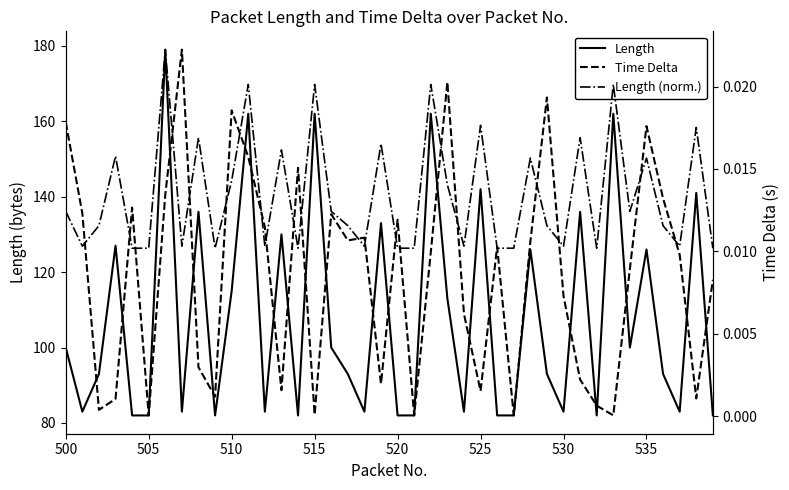

What is the highest value of the Length series?

179